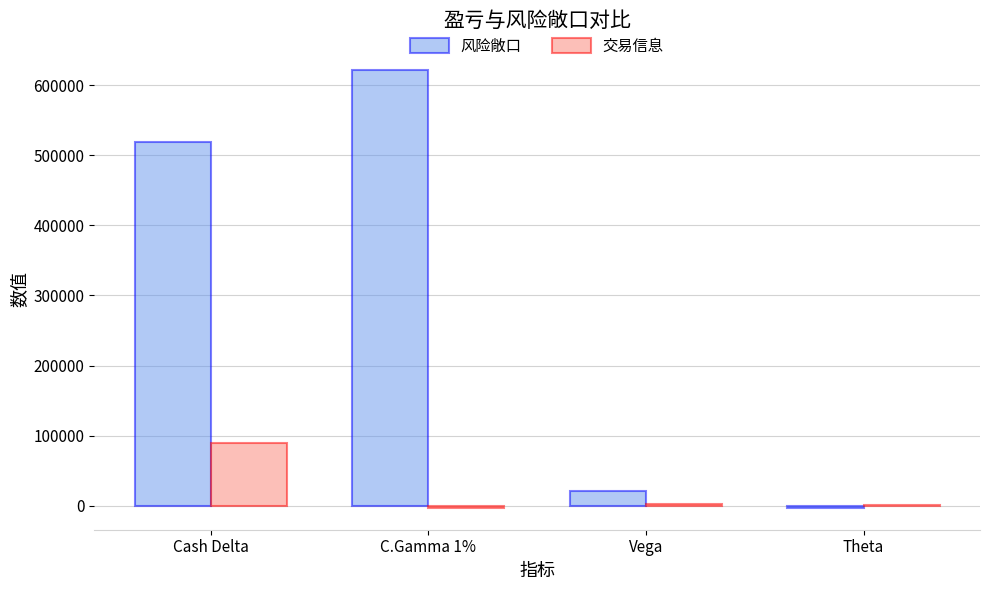

What are all the series names shown in the legend?

风险敞口, 交易信息